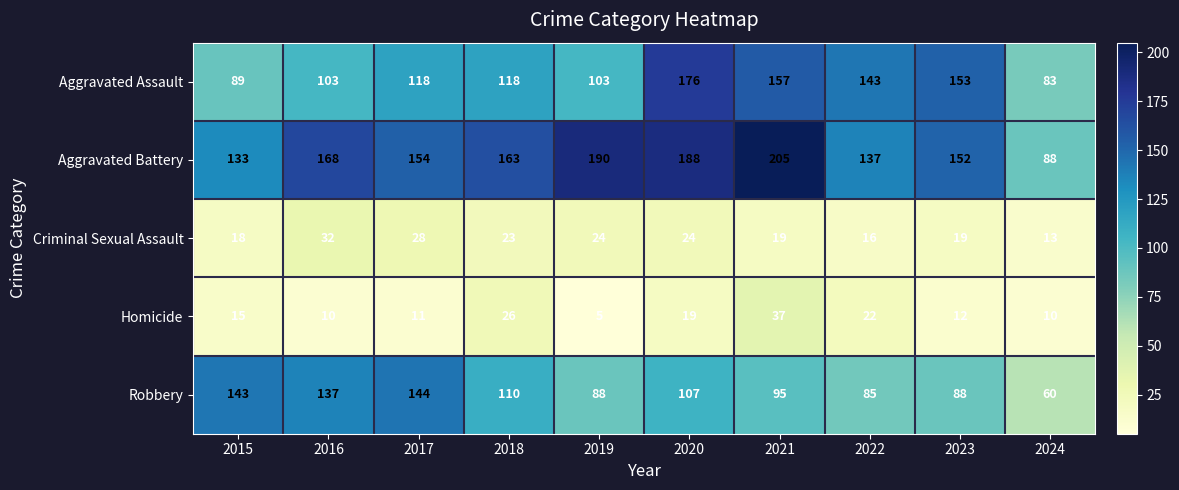

At how many categories does at least one series exceed 181?

3